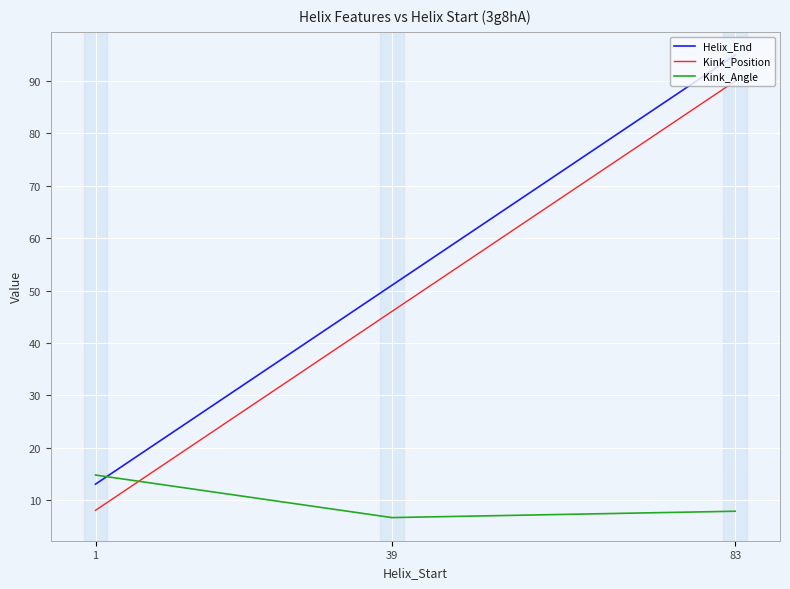

What is the lowest value of the Helix_End series?

13.0